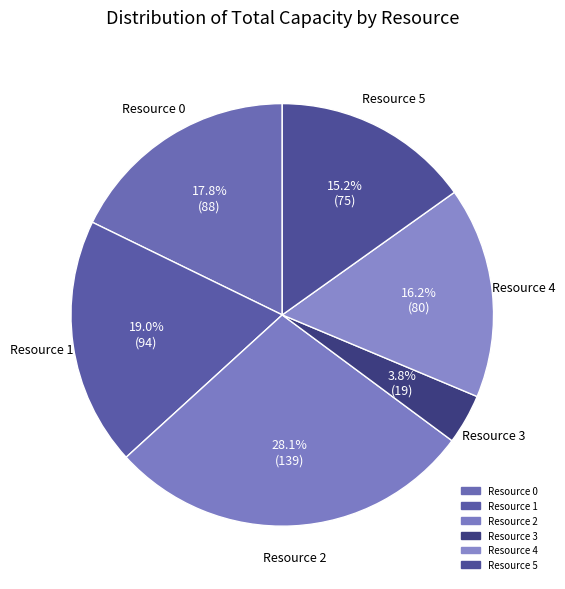

Is there a majority slice in this chart?

No